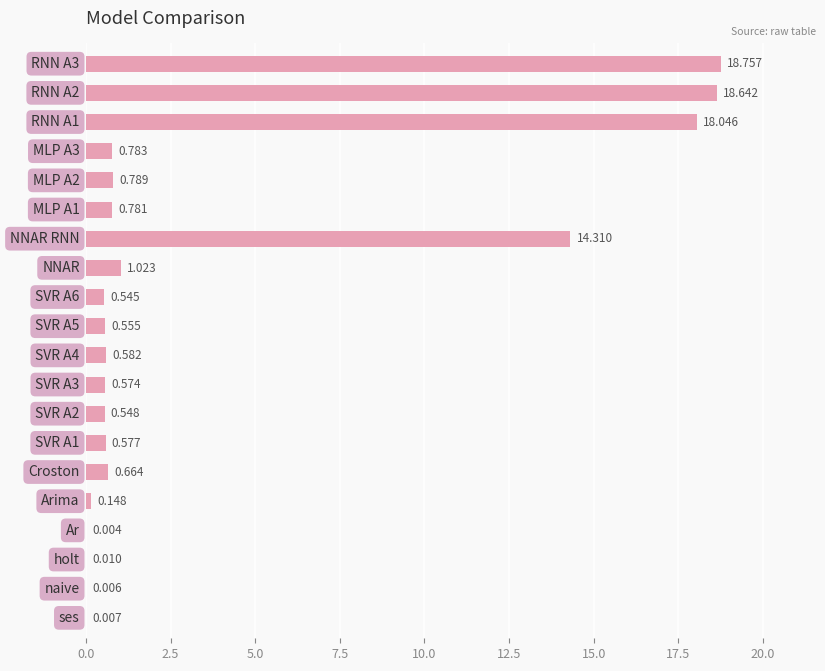

Where is the data nearest to the value 9?

13